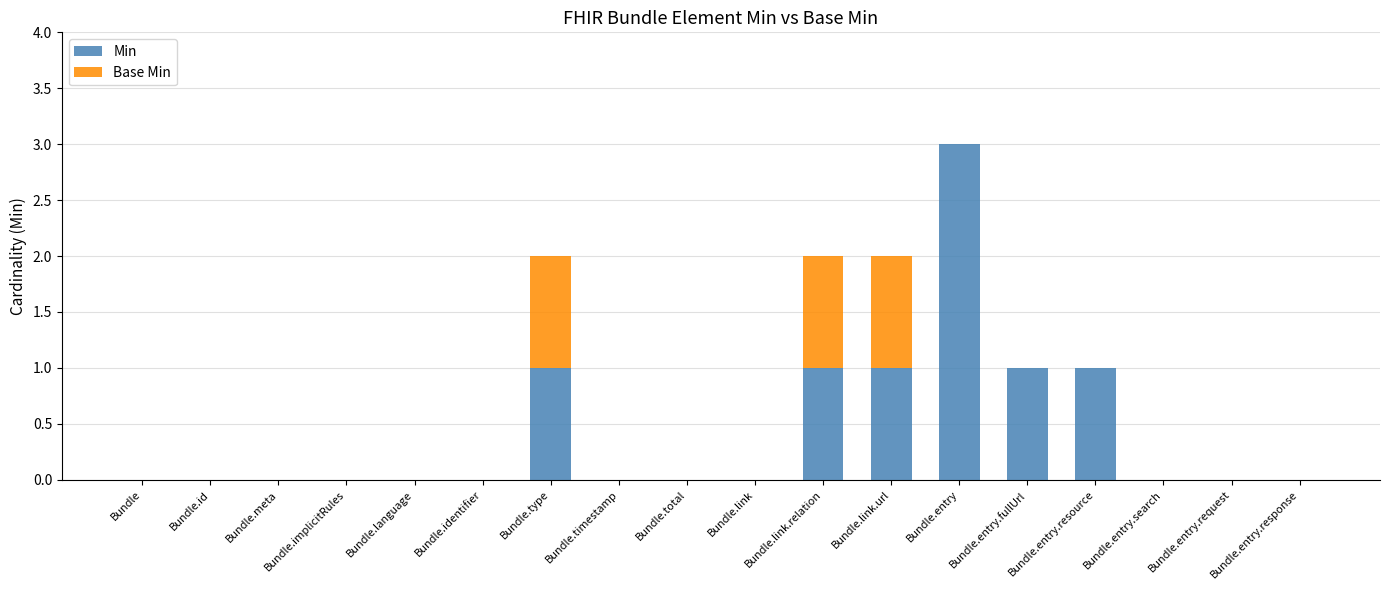

Is it true that Min equals -1 at Bundle?

False